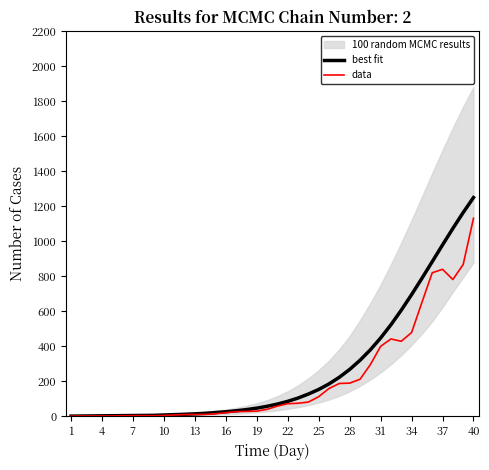

How many lines are shown in the chart?

2